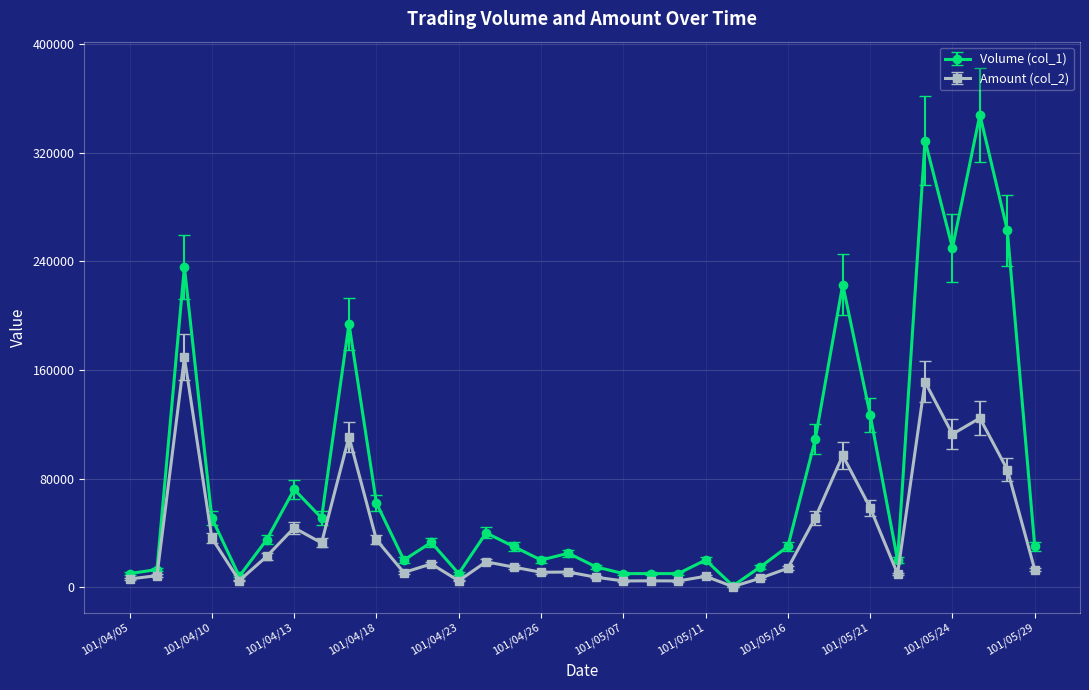

What is the greatest value displayed?

348000